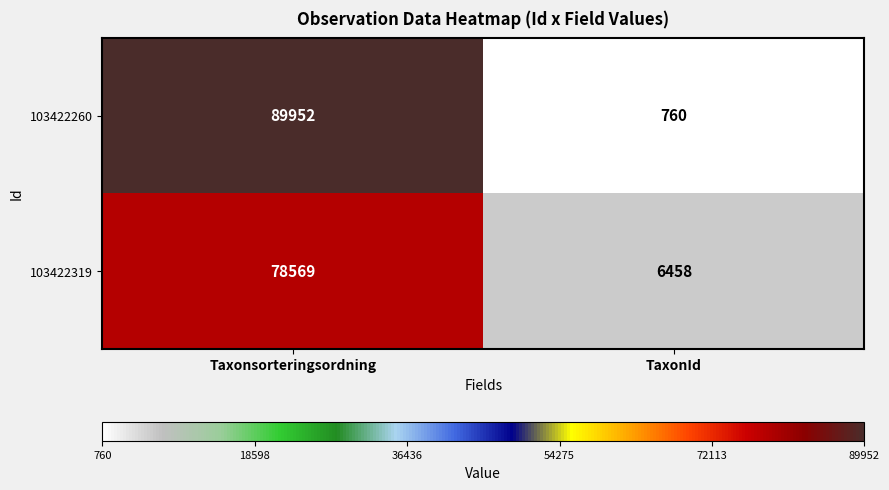

Reading left to right, transcribe all the data shown in this chart.

103422260: 89952	760
103422319: 78569	6458